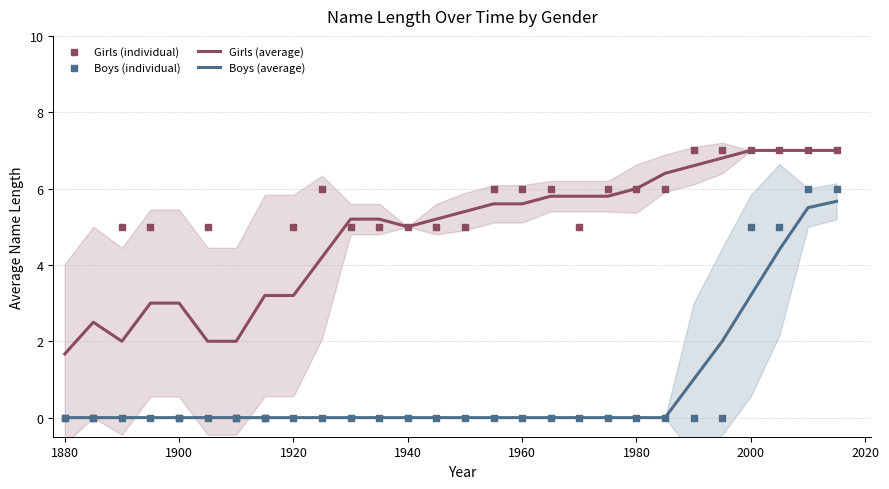

Is it true that Boys (average) equals 0.0 at 1980?

True